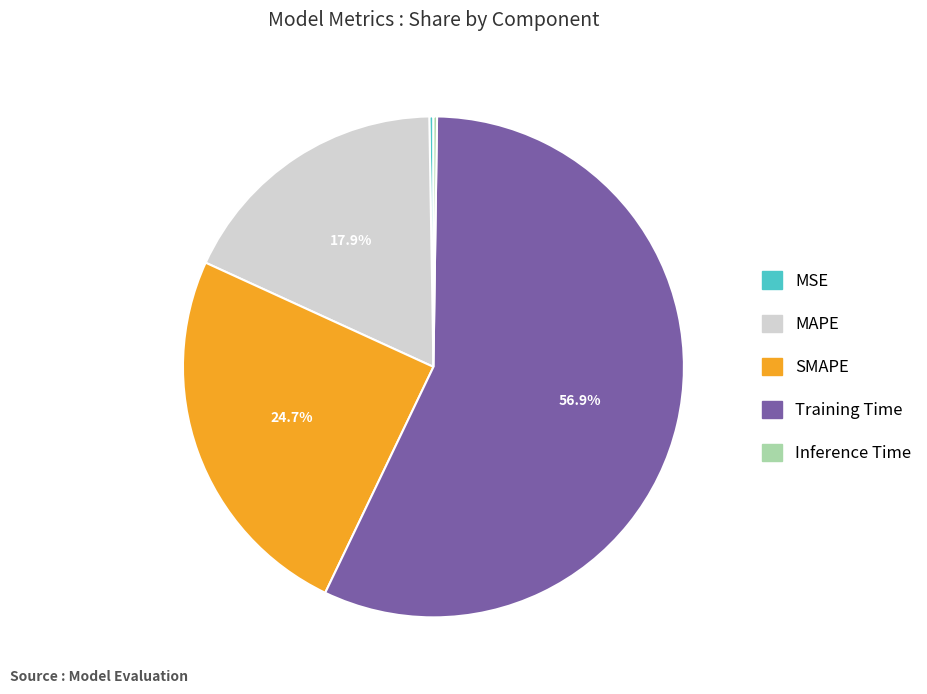

To the nearest percent, what is the average slice percentage?

20%